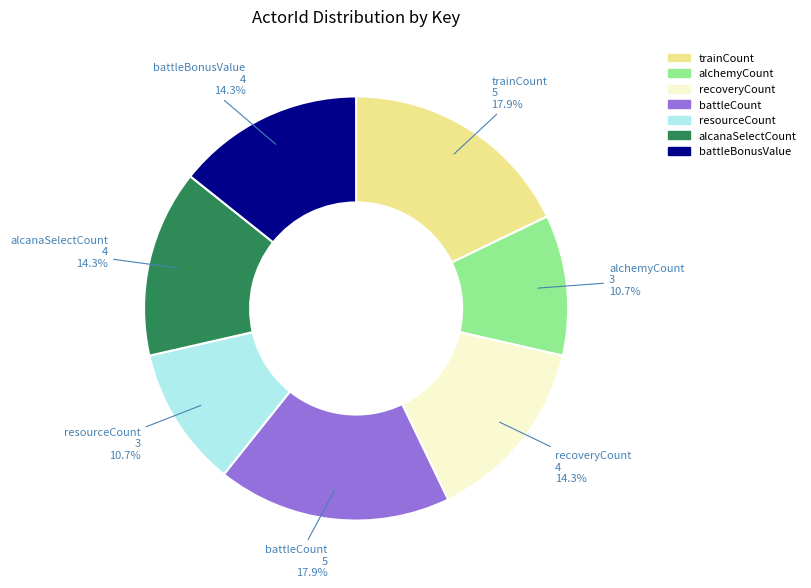

Does any single category account for the majority?

No